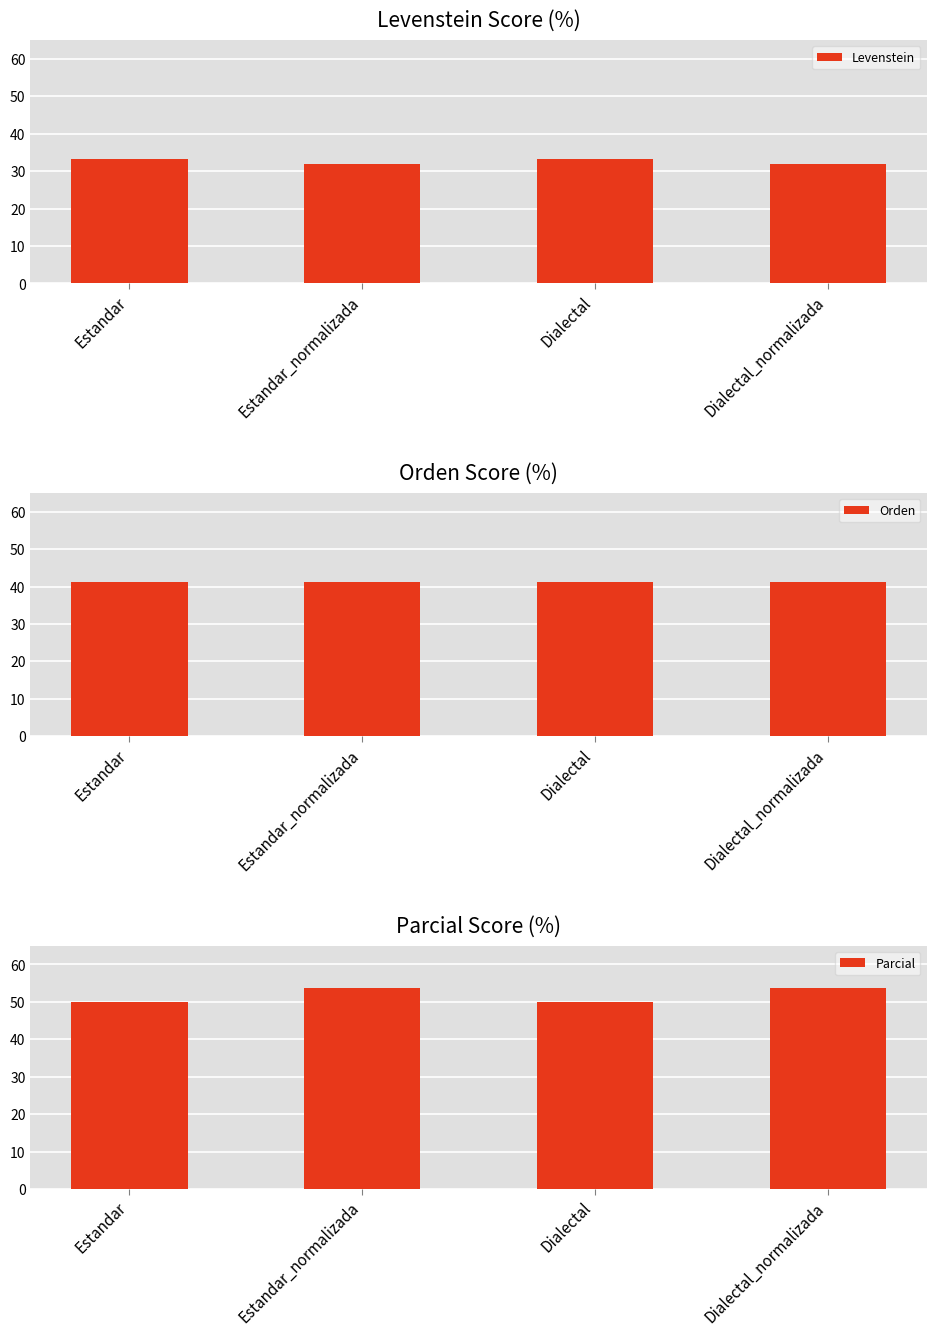

What is the sum of all Parcial values?

207.7